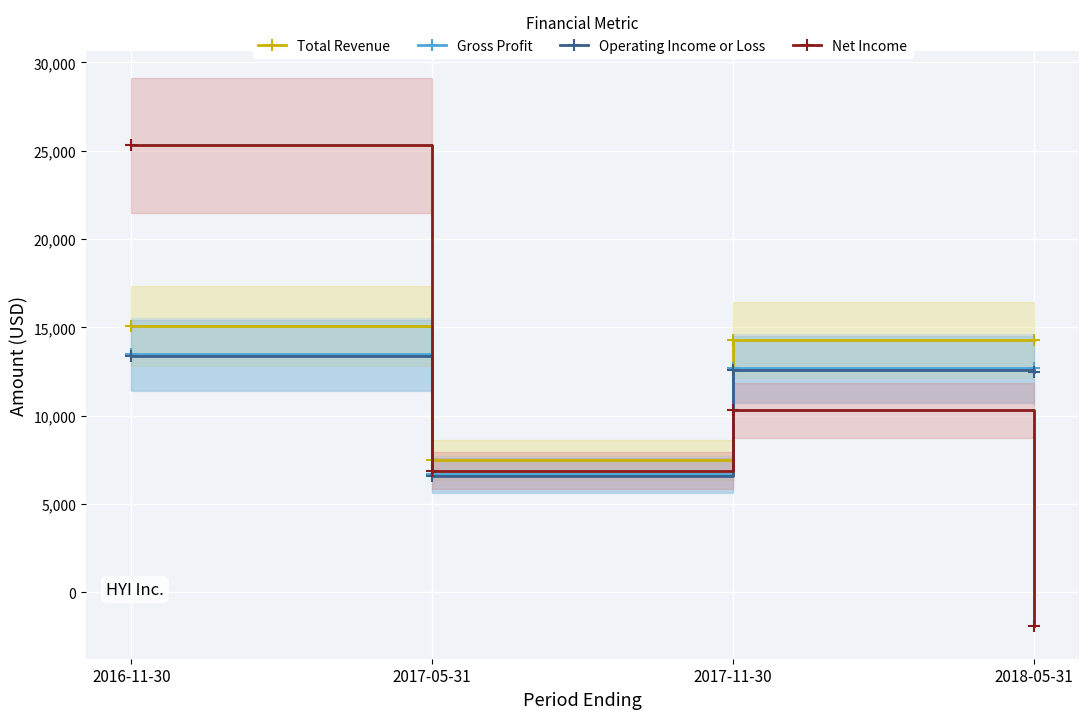

How many categories are shown in the chart?

4